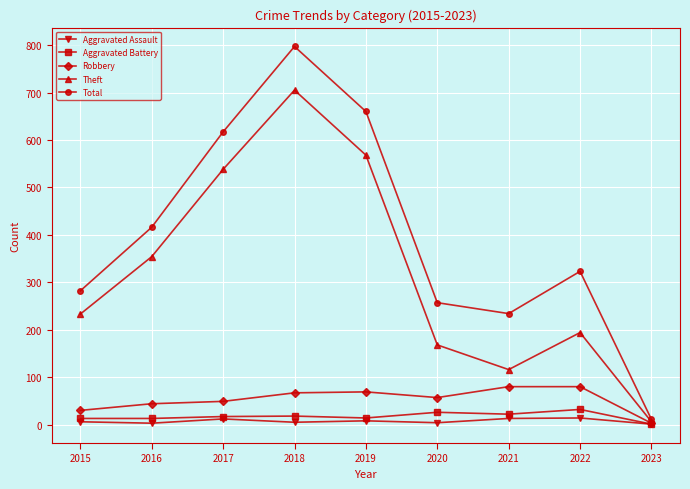

At which label does Theft reach its minimum?

2023